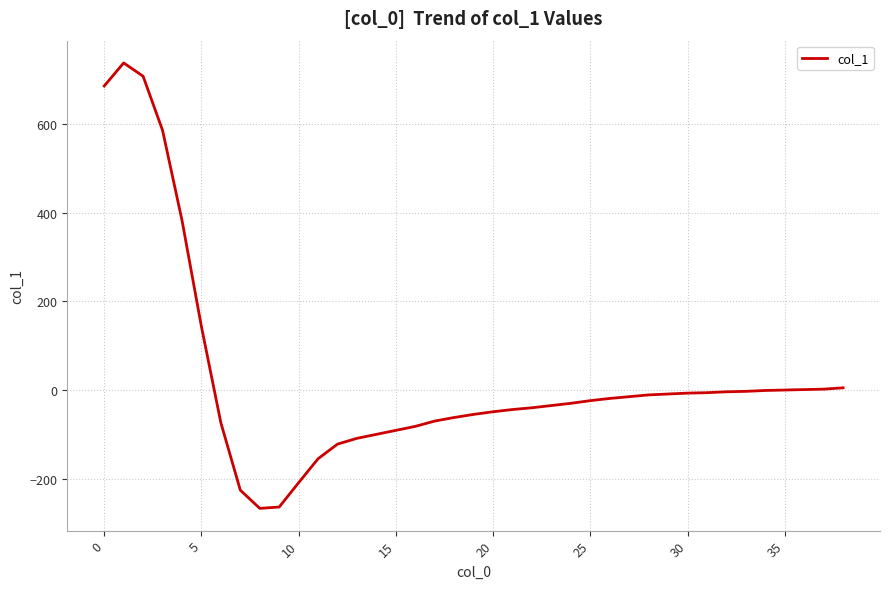

What is the smallest value displayed?

-267